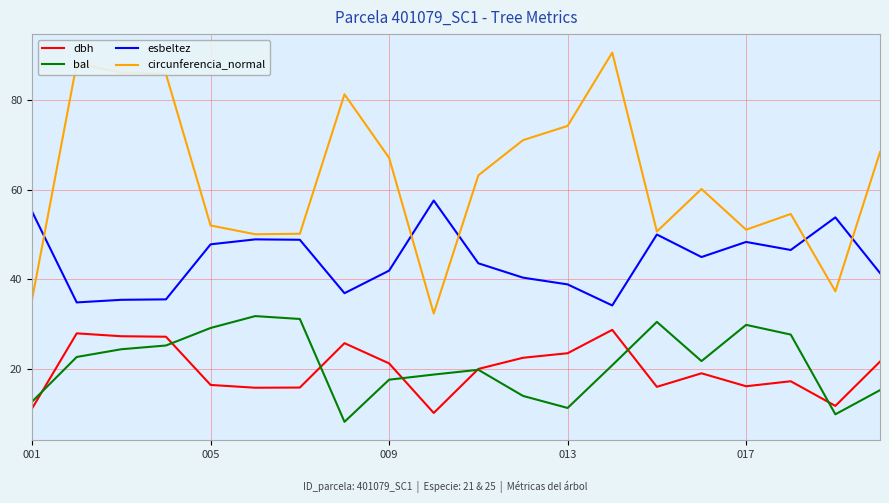

What is the highest value of the dbh series?

28.8